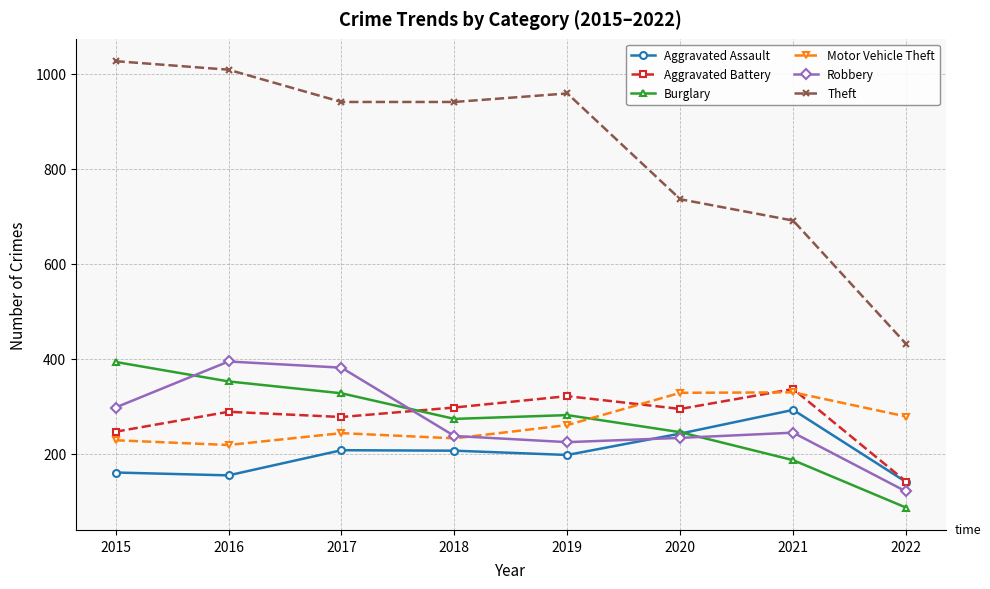

At which category does Motor Vehicle Theft reach its first local valley?

2016